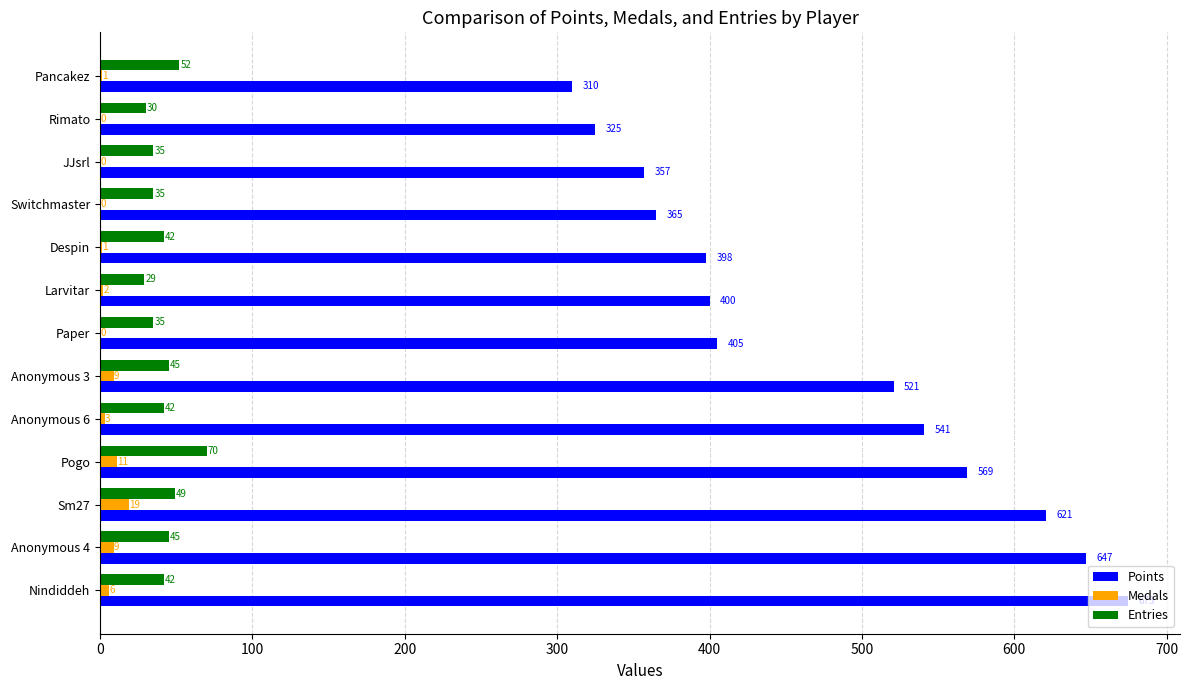

Is it true that Points equals 532 at Switchmaster?

False